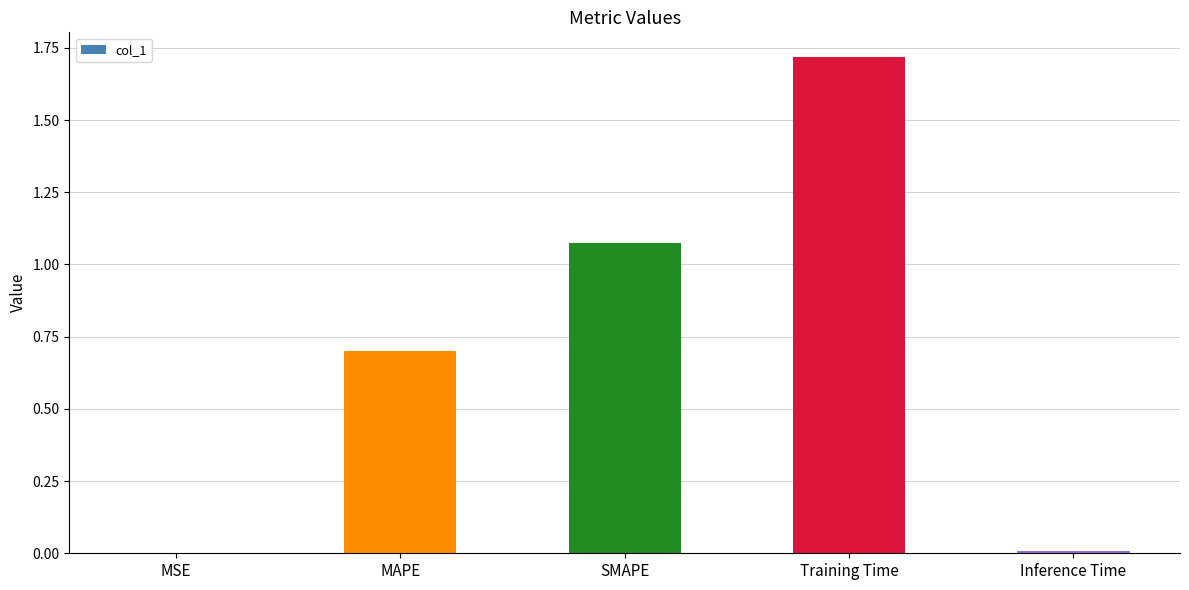

What is the sum of the values at SMAPE and MAPE?

1.8